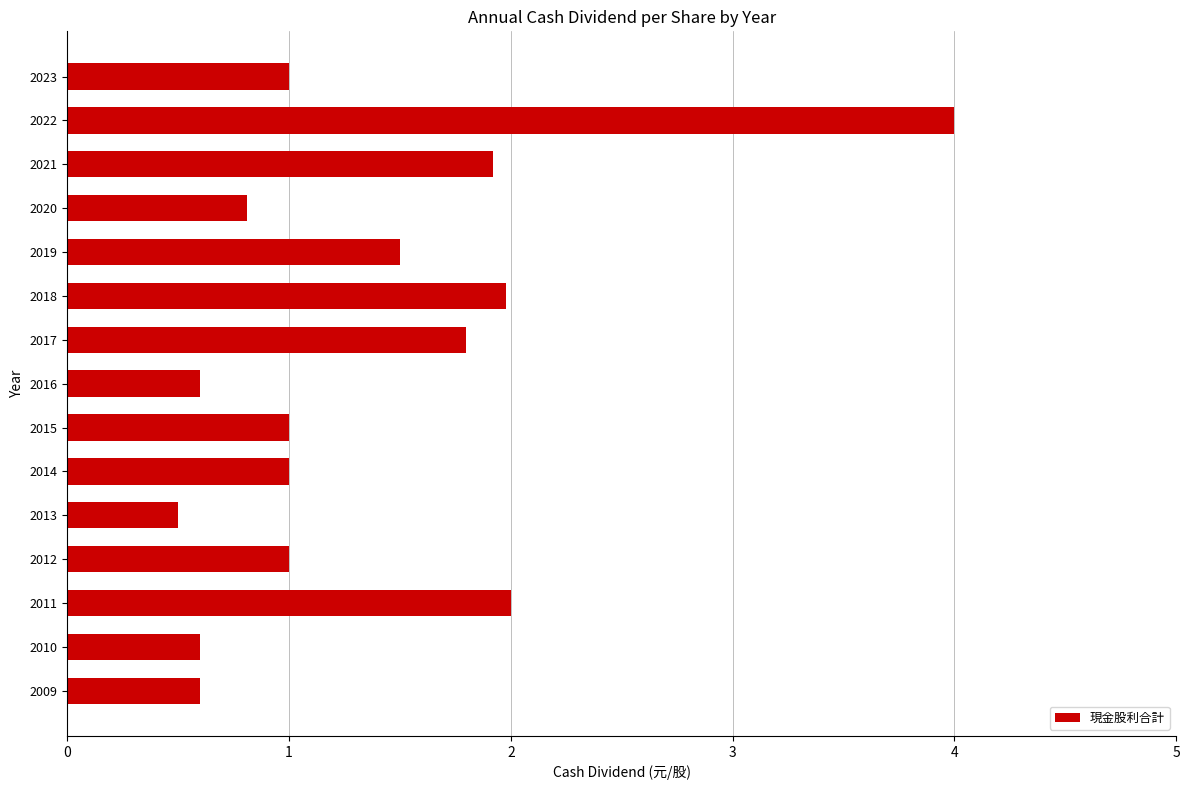

The chart shows a value of 2.0 at 2011. True or false?

True